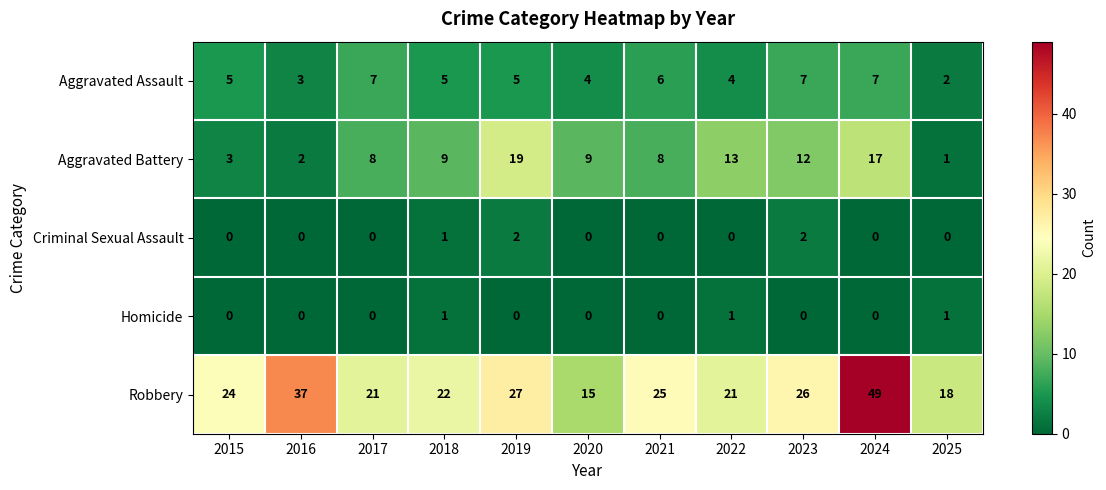

Is the value of Criminal Sexual Assault at 2025 greater than the value of Robbery at 2024?

No